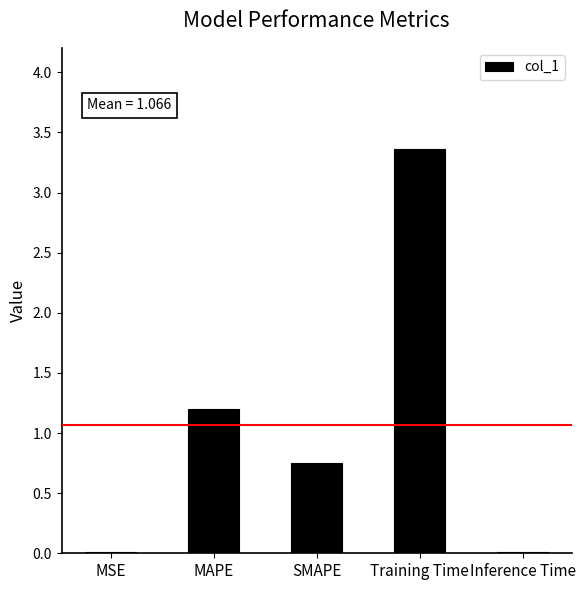

What is the approximate value at Training Time?

3.4